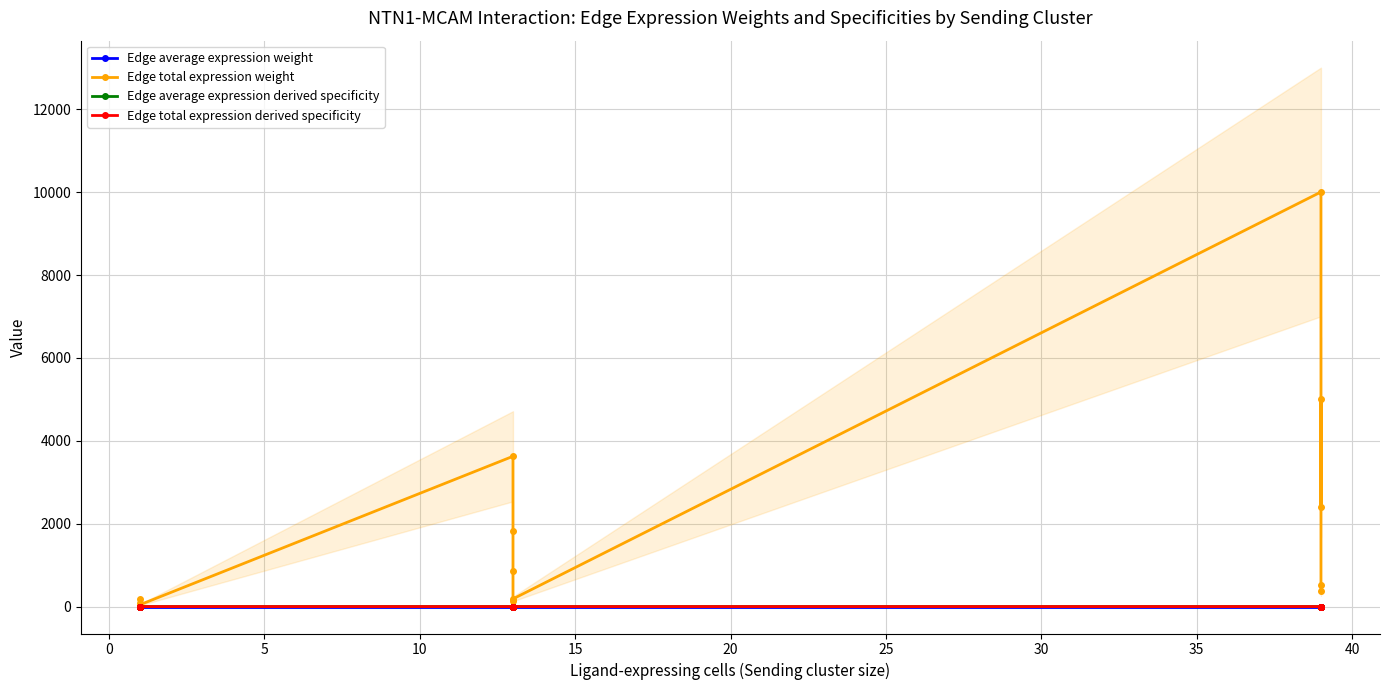

Which series has the widest spread of values?

Edge total expression weight